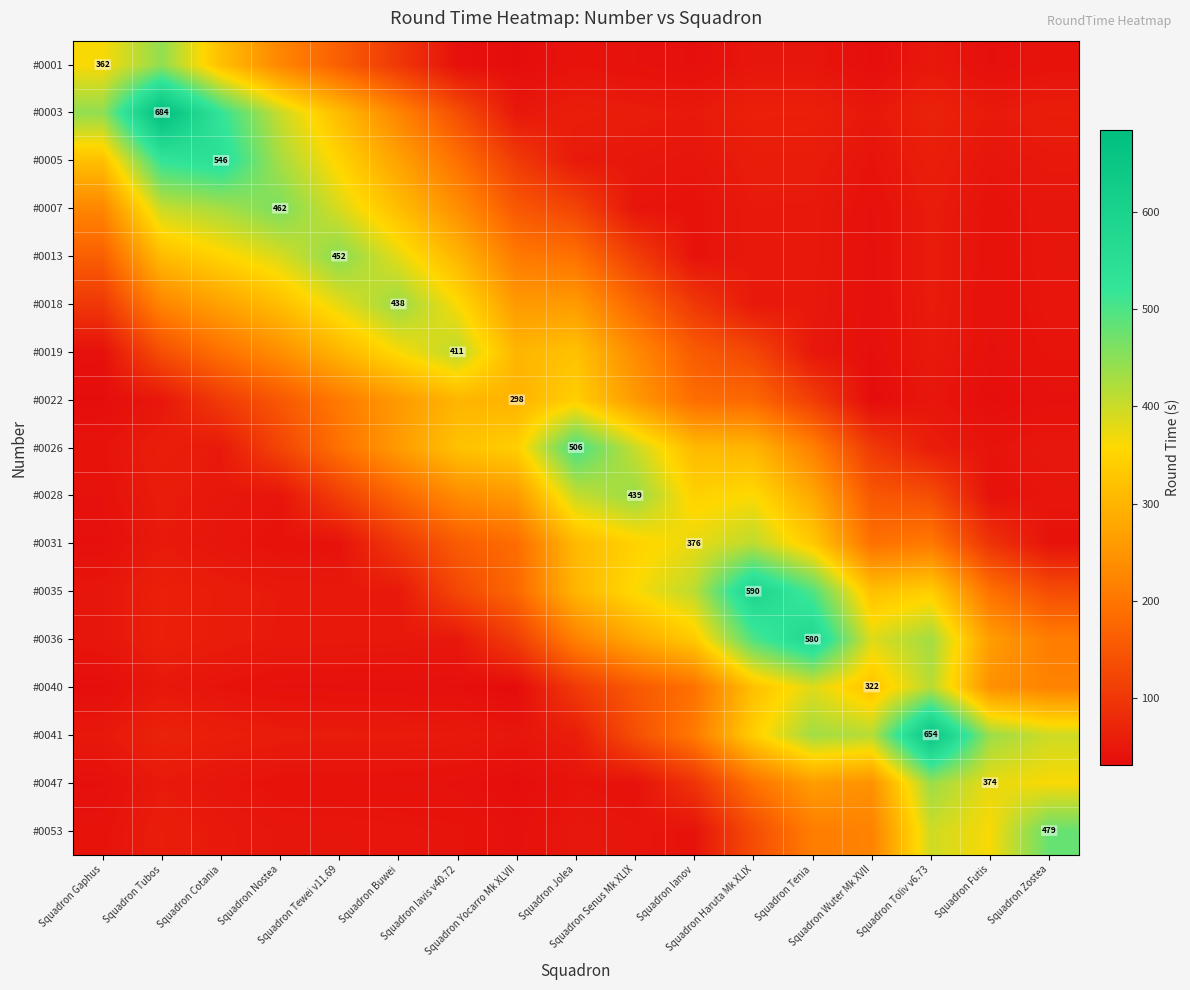

How many data points does each series have?

17